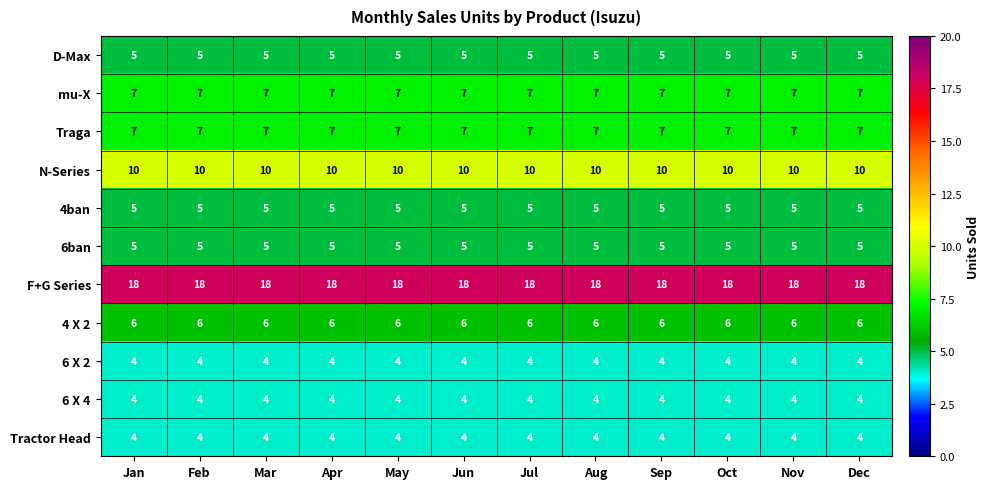

What is the approximate value of N-Series at Aug?

10